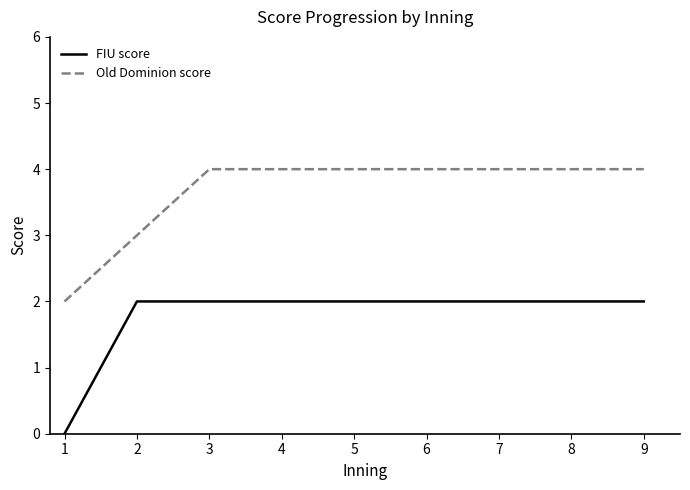

What value does the Old Dominion score series have at 5?

4